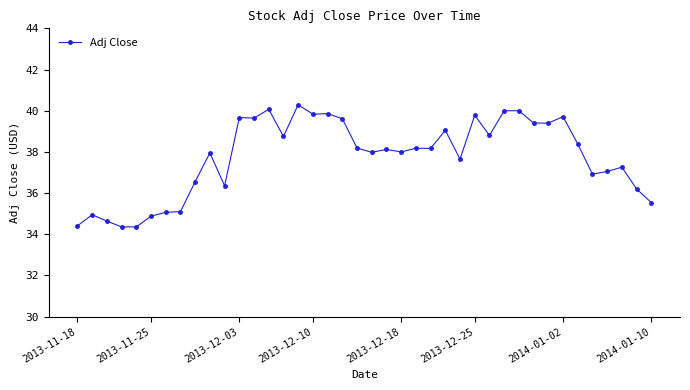

What is the smallest value displayed?

34.4